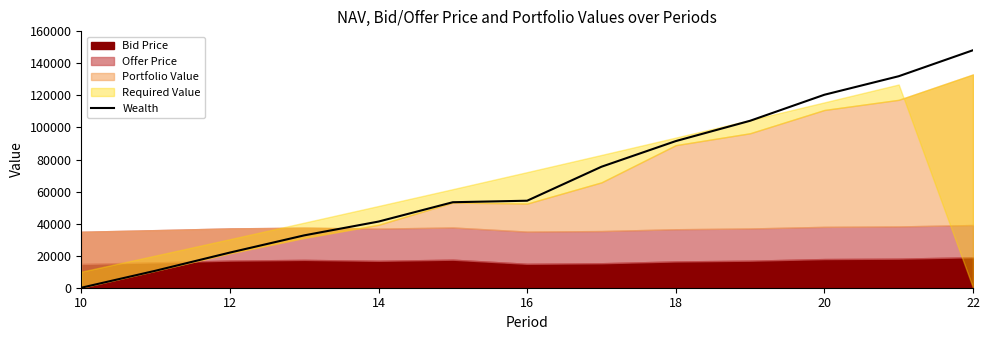

How many lines are shown in the chart?

1